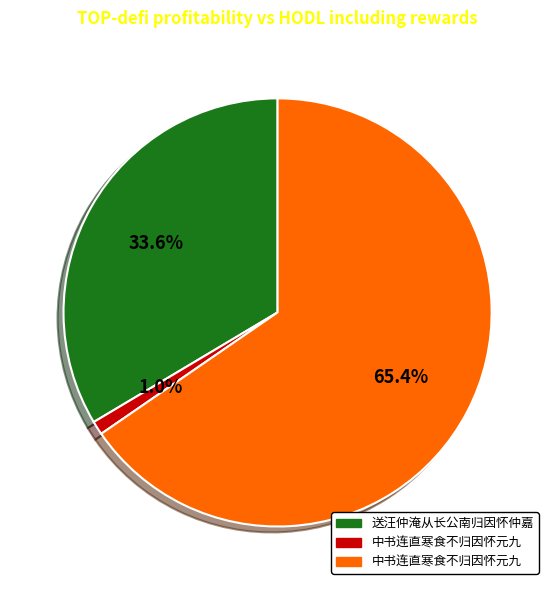

Does any single category account for the majority?

Yes